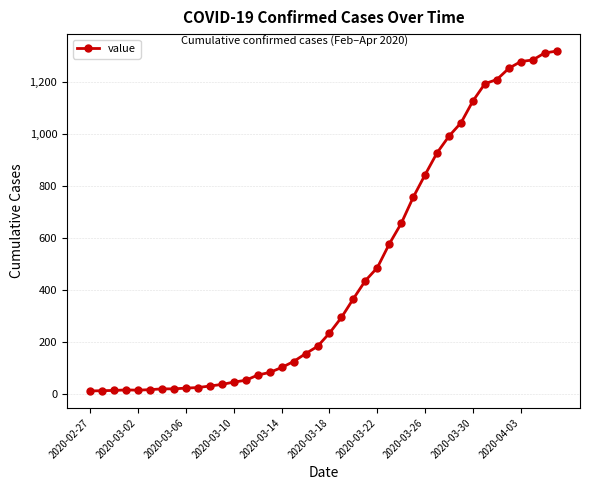

What is the difference between the maximum and minimum values?

1304